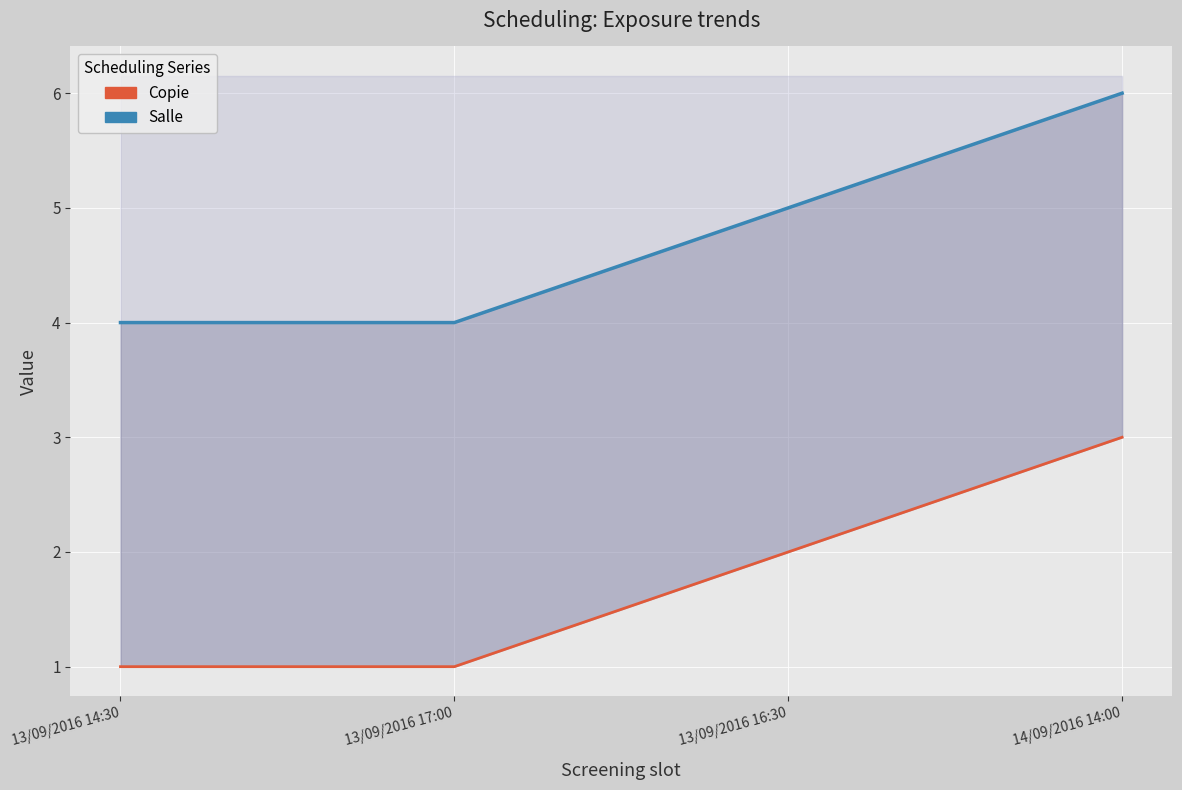

How many data points does each series have?

4